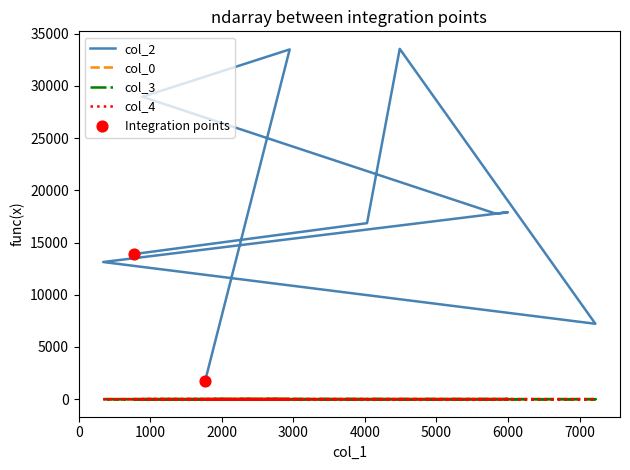

Which series contains the lowest Y value?

col_3